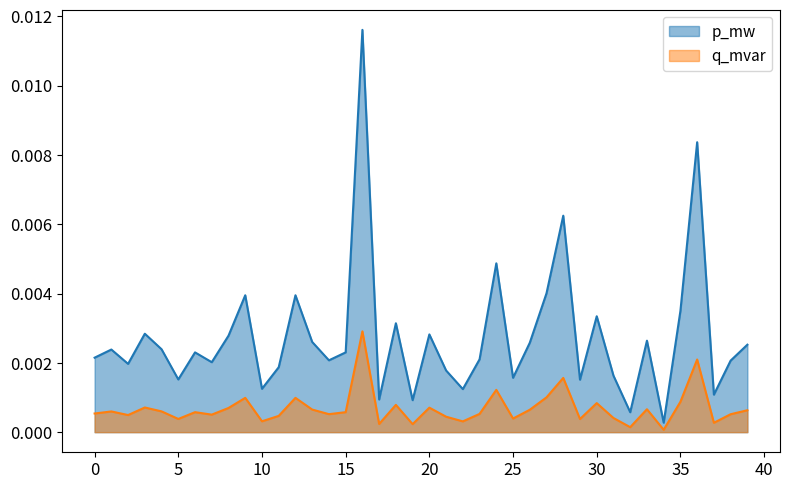

How many lines are shown in the chart?

2